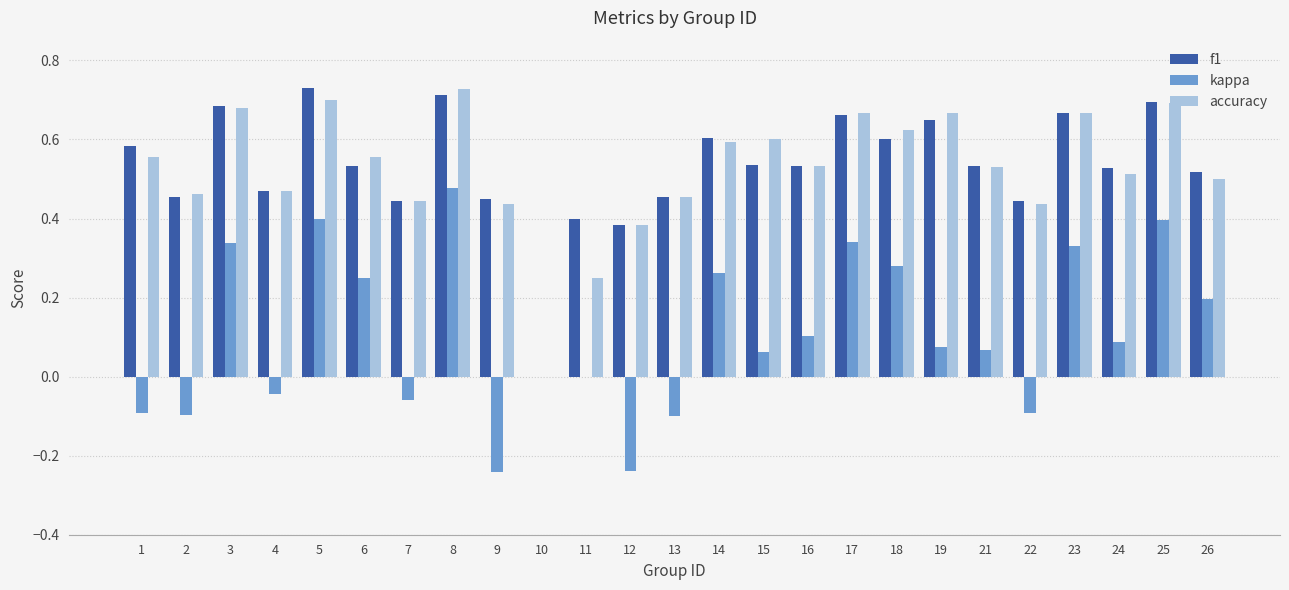

What is the sum of all accuracy values?

13.1